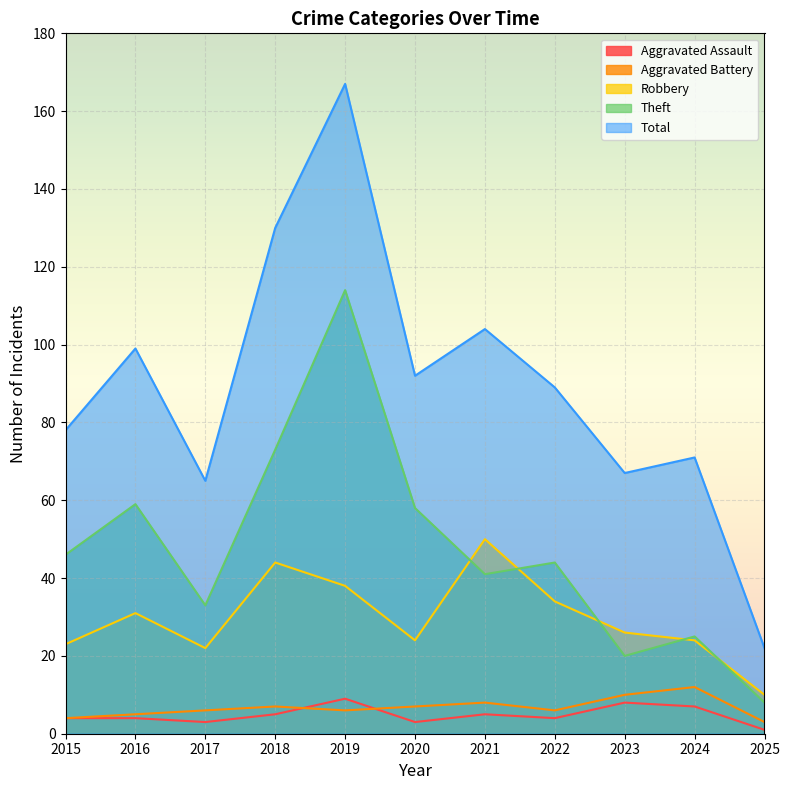

What is the greatest value displayed?

167